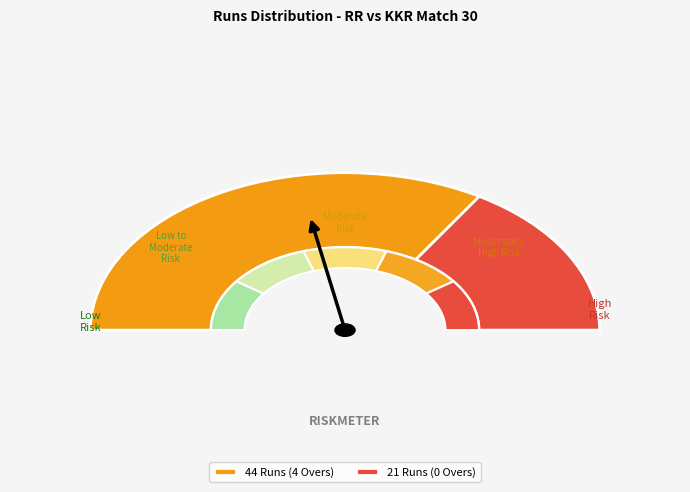

Which slice is the smallest?

Row 2 (0 Overs, 21 Runs)